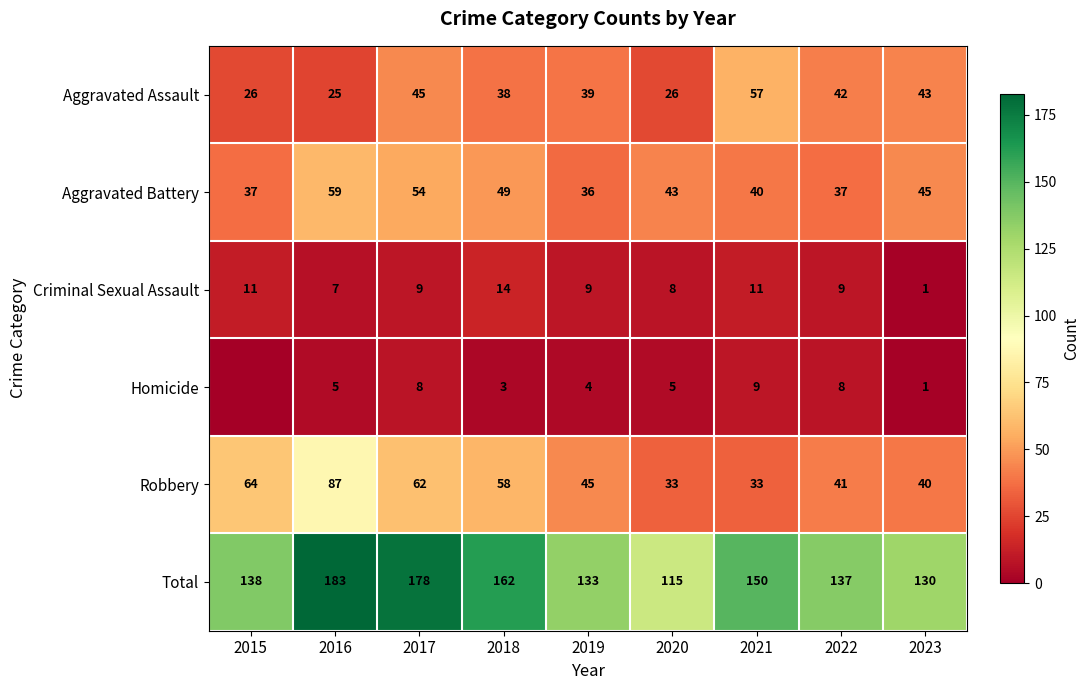

What is the spread (max minus min) of values at 2023?

129